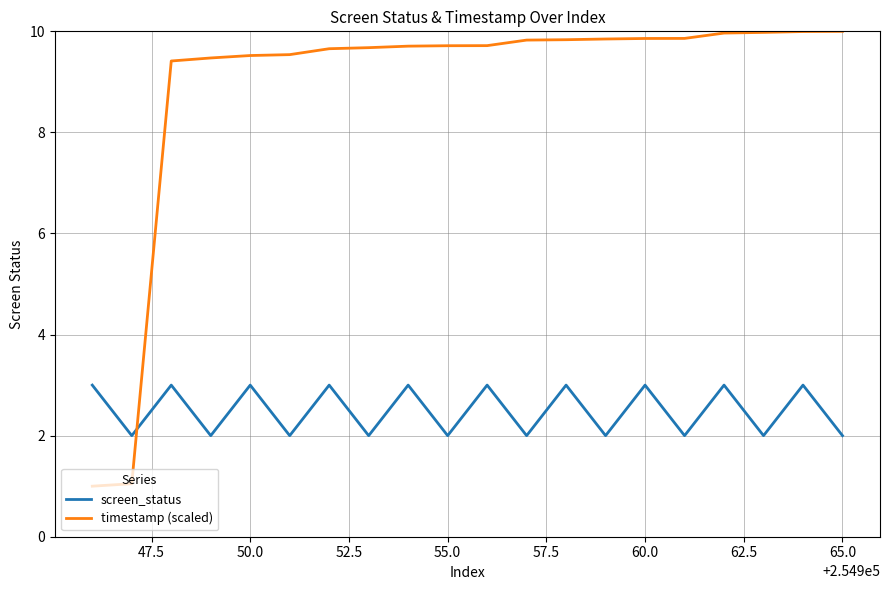

Which series has the widest spread of values?

timestamp (scaled)